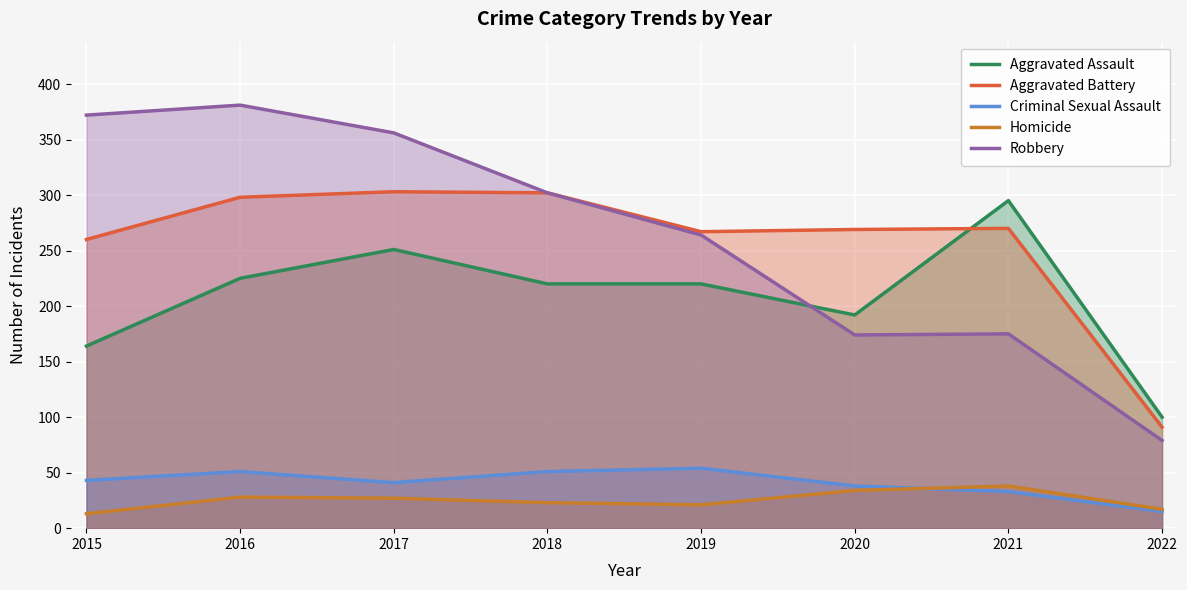

True or false: Robbery has more than 1 interior local peaks.

True